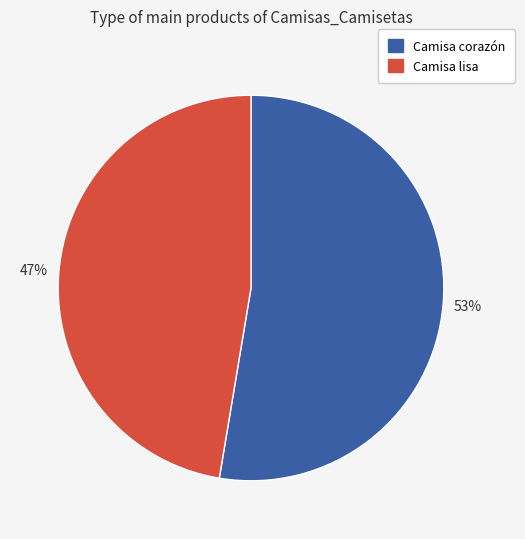

To the nearest percent, what is the combined percentage of Camisa corazón and Camisa lisa?

100%